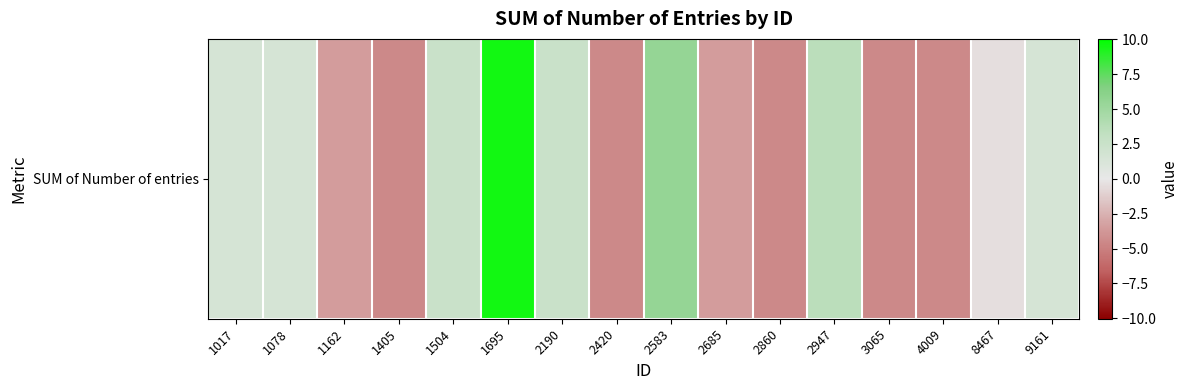

Reading left to right, extract all data points from this chart.

1.5	1.5	-3.5	-4.5	2.5	9.5	2.5	-4.5	5.5	-3.5	-4.5	3.5	-4.5	-4.5	-0.5	1.5